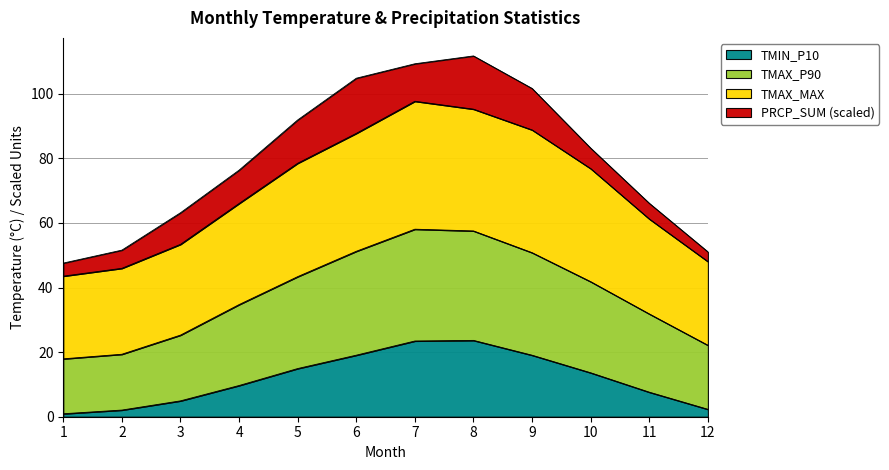

In TMIN_P10, how many points are higher than both neighbors (excluding endpoints)?

1